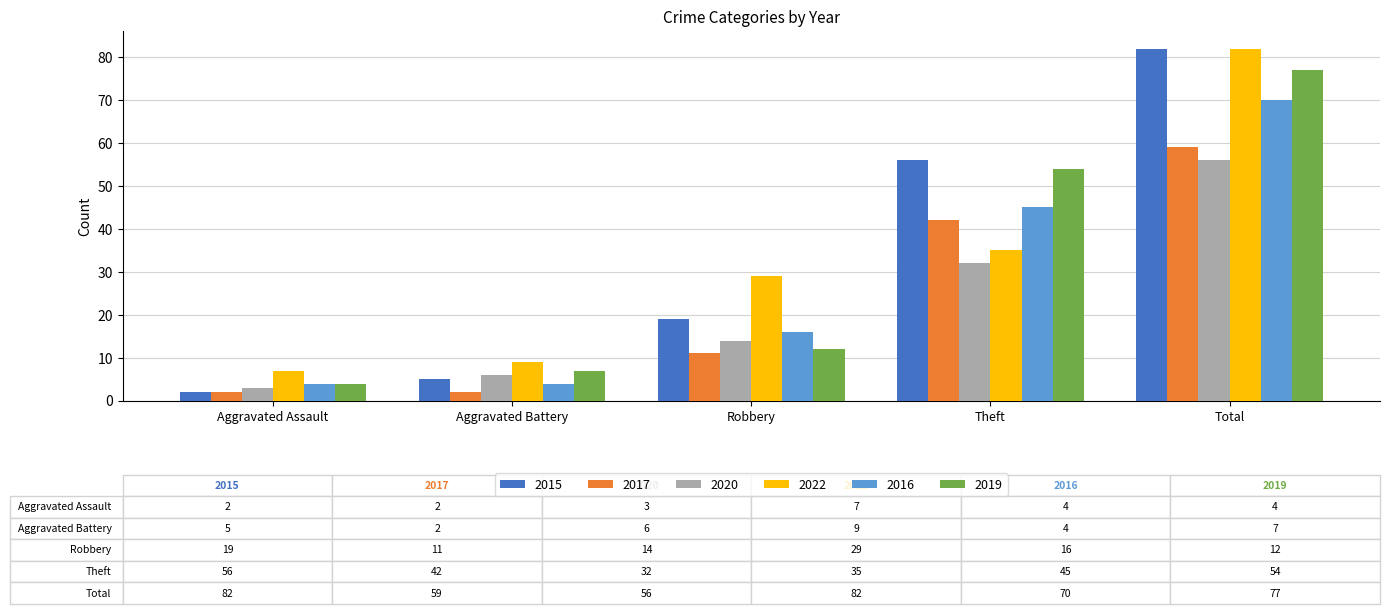

Rank the categories by 2019 value from highest to lowest.

Total, Theft, Robbery, Aggravated Battery, Aggravated Assault